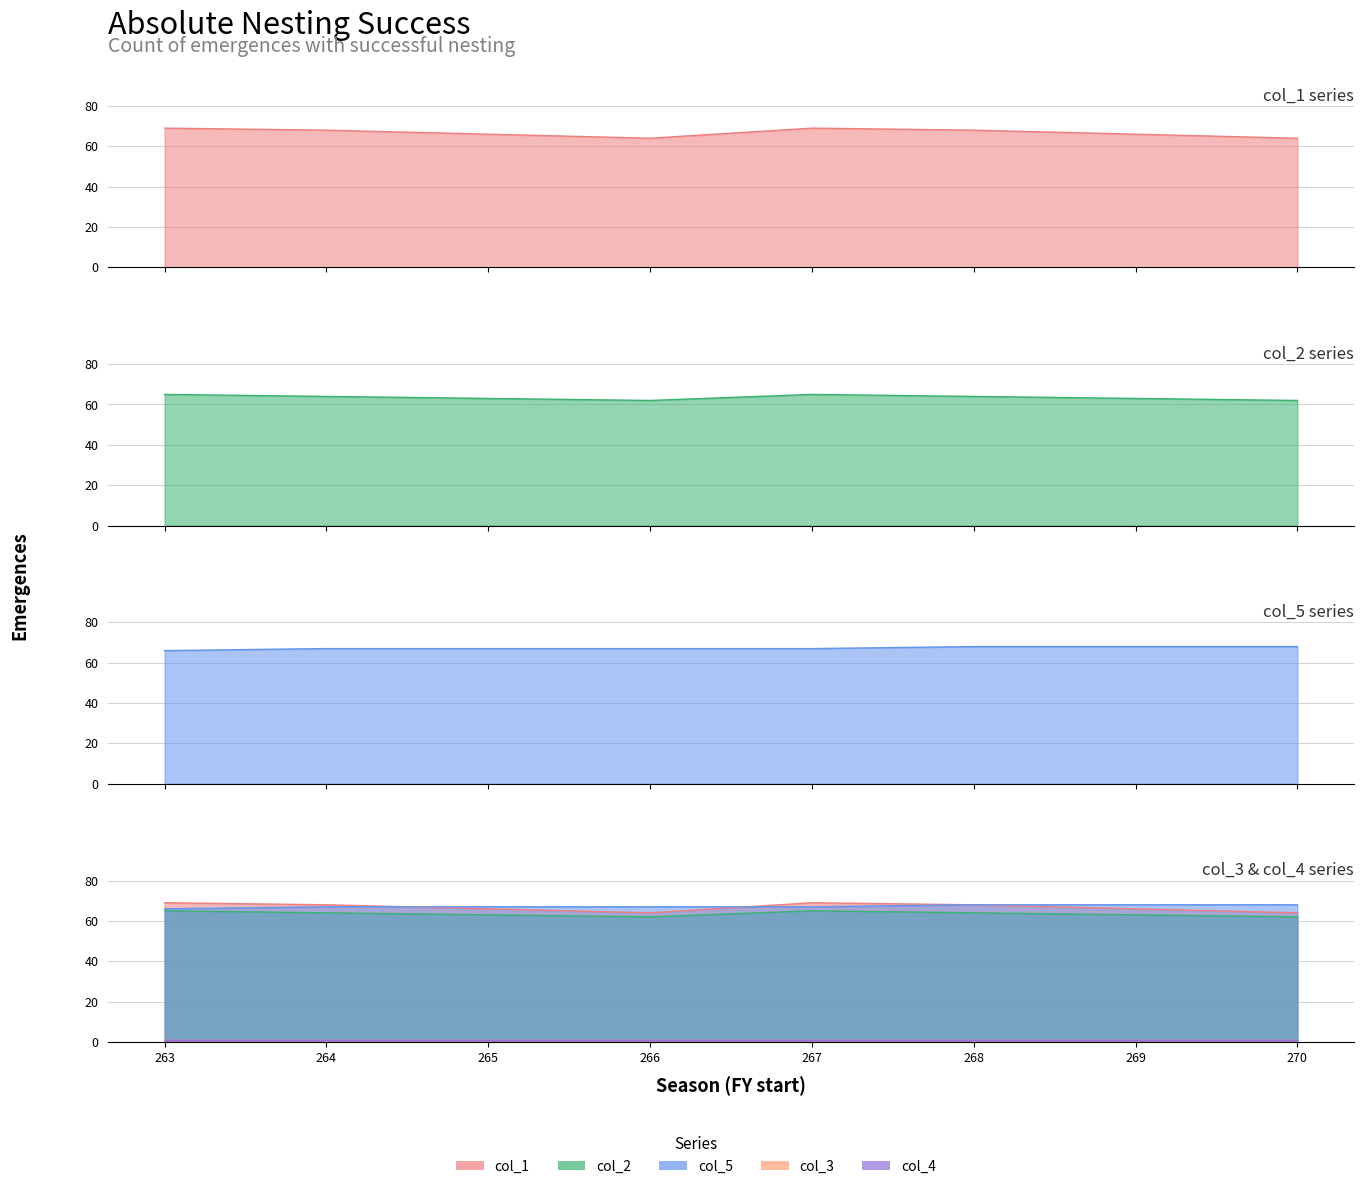

Which series has the largest total across all categories?

col_5